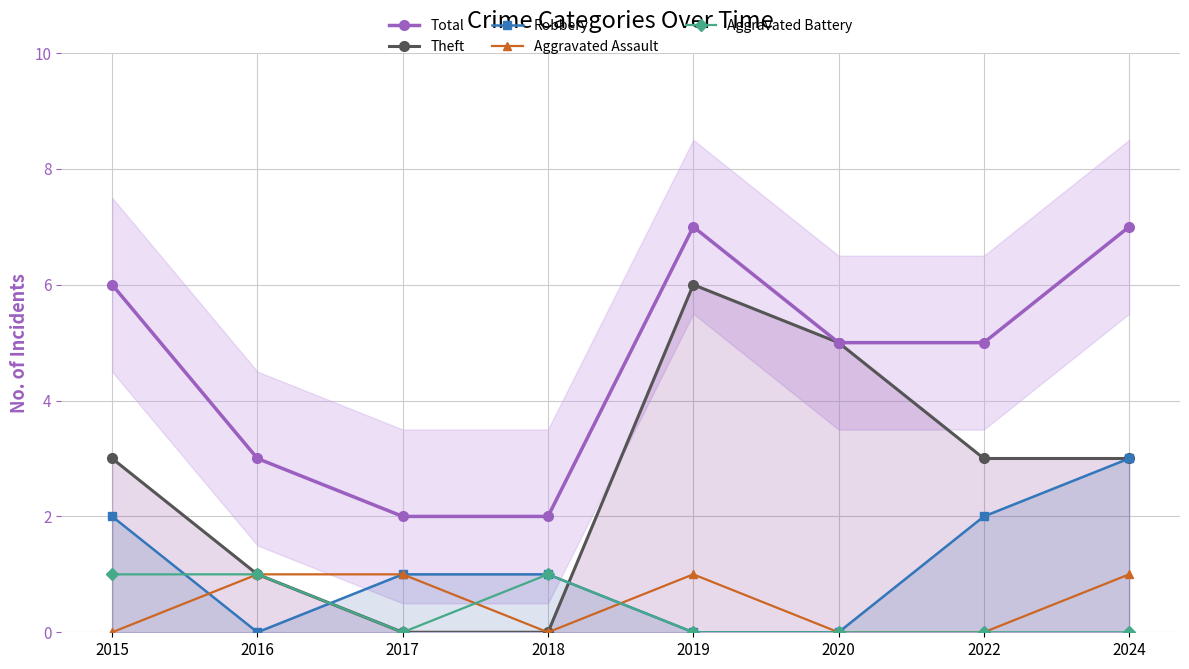

Reading right to left, list all the values displayed in this chart.

Total: 7	5	5	7	2	2	3	6
Theft: 3	3	5	6	0	0	1	3
Robbery: 3	2	0	0	1	1	0	2
Aggravated Assault: 1	0	0	1	0	1	1	0
Aggravated Battery: 0	0	0	0	1	0	1	1